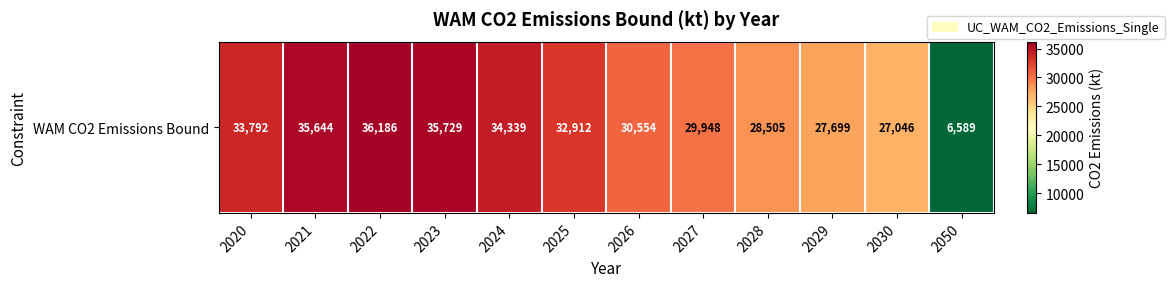

Count the number of data series in this chart.

1